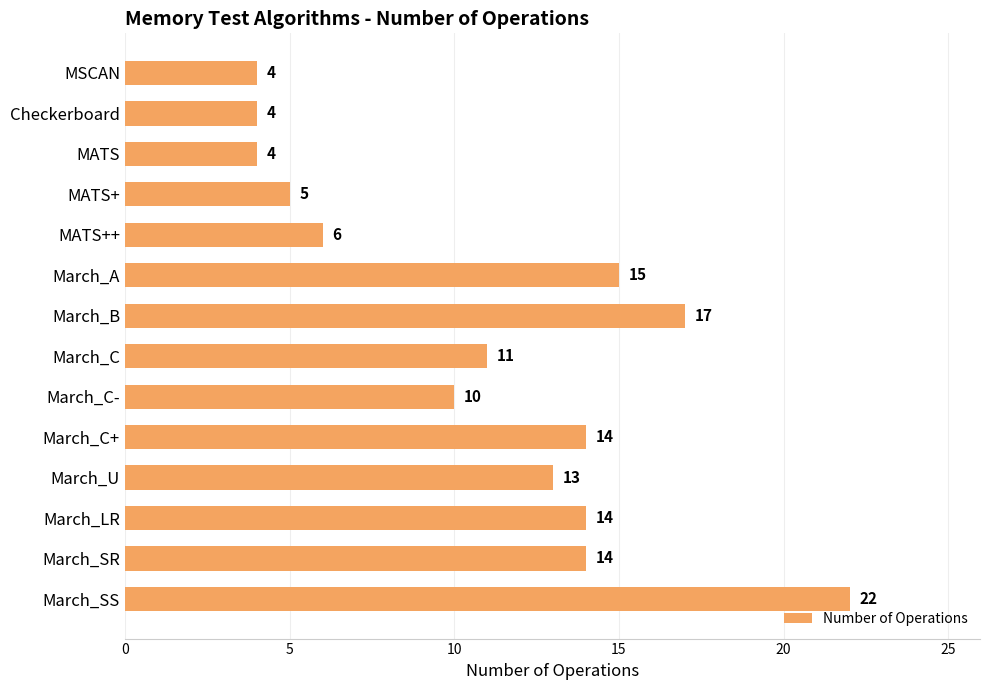

What is the difference between the maximum and minimum values?

18